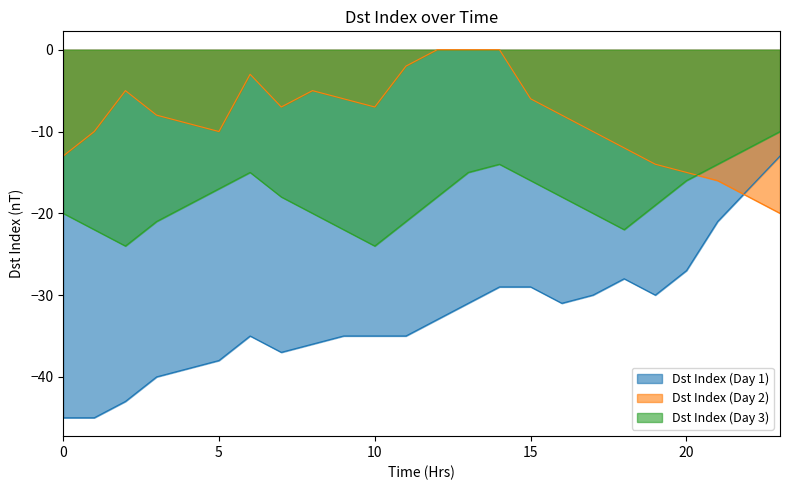

What is the difference between the highest and lowest values at 6?

32